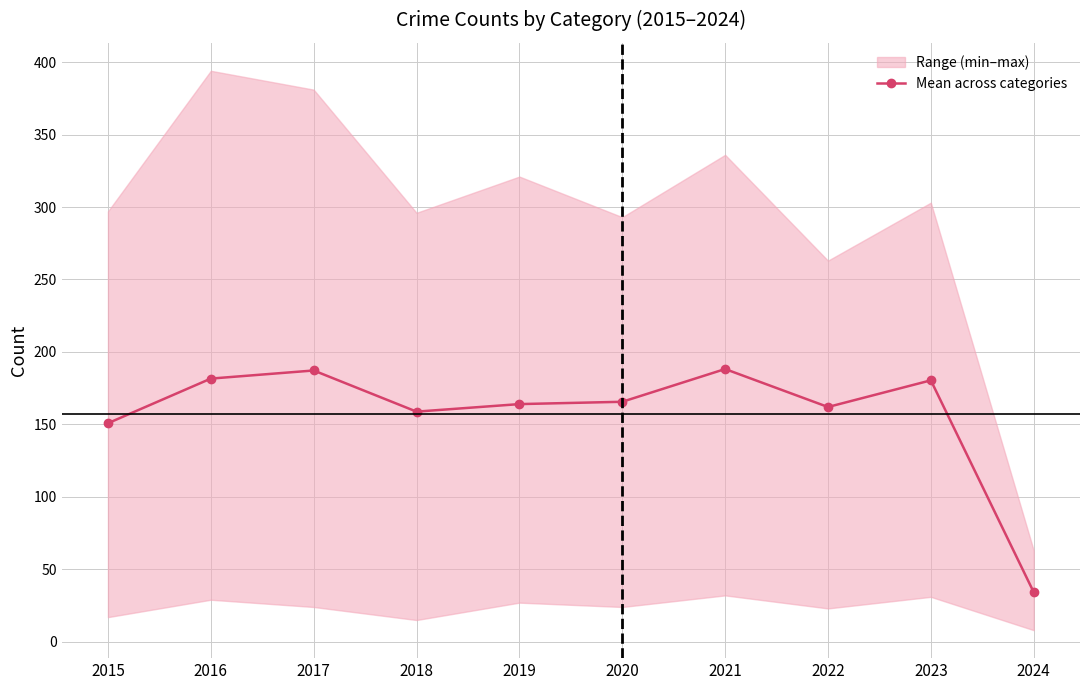

Does the chart have visible grid lines?

Yes